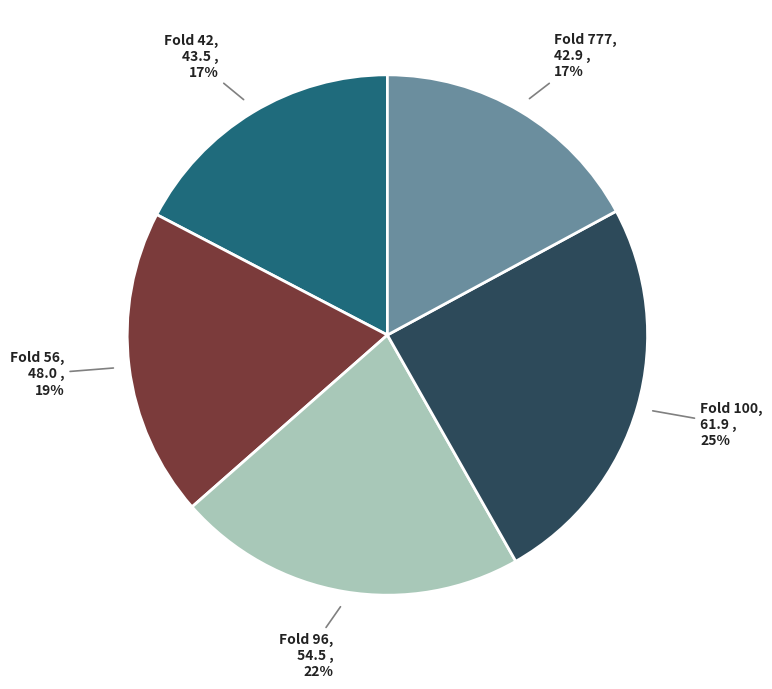

To the nearest percent, what is the average slice percentage?

20%